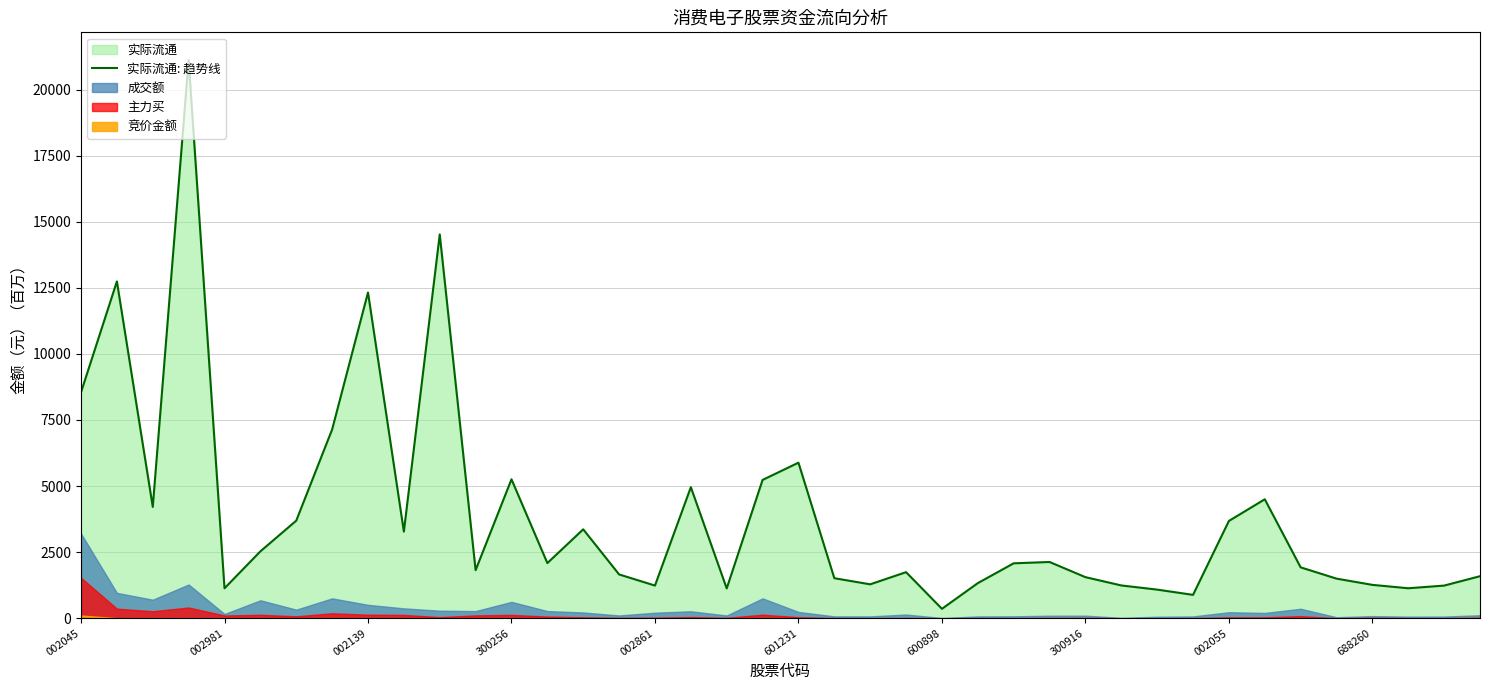

How many interior local valleys (lower than both neighbors) does the data have?

11